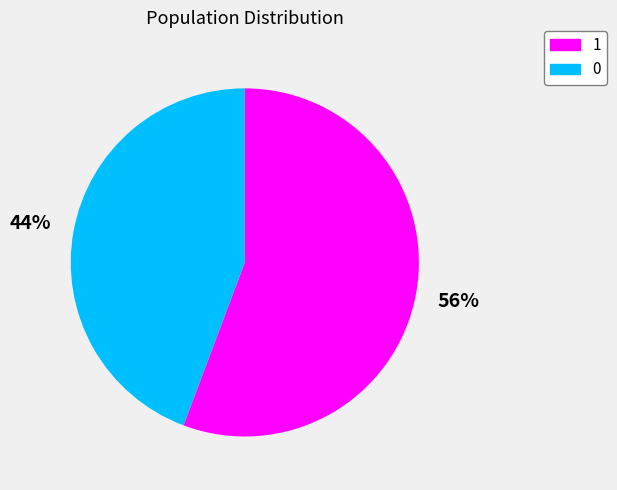

Count the number of slices in the pie.

2